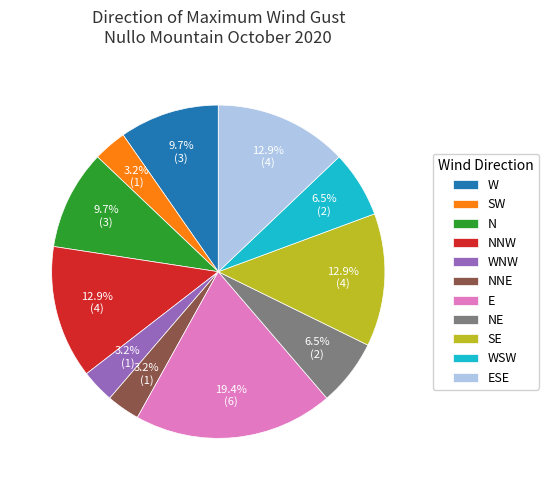

What is the total percentage of WNW and W?

12.9%